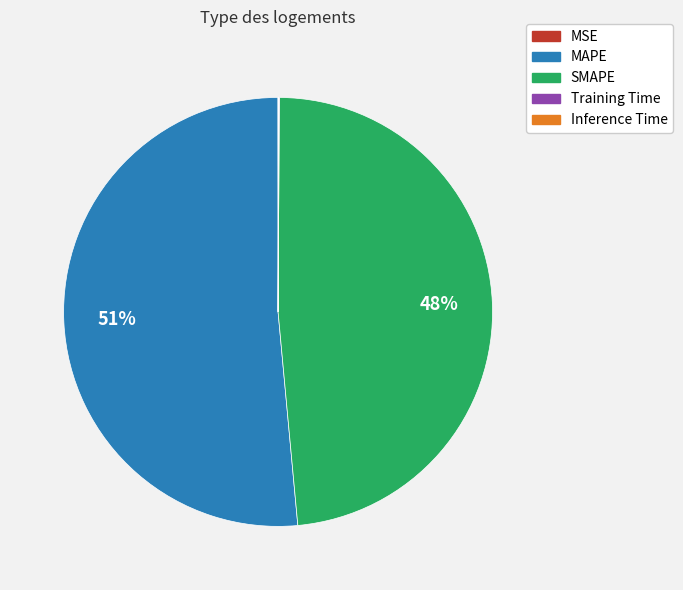

What is the largest slice in the pie chart?

MAPE